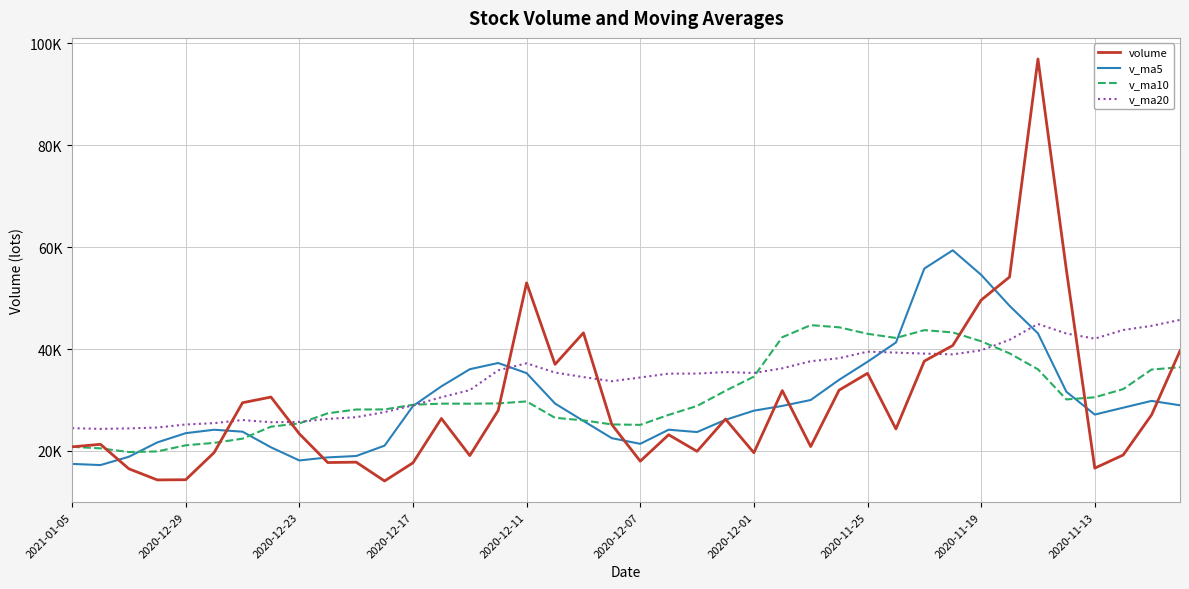

True or false: v_ma10 has more than 1 interior local peaks.

True